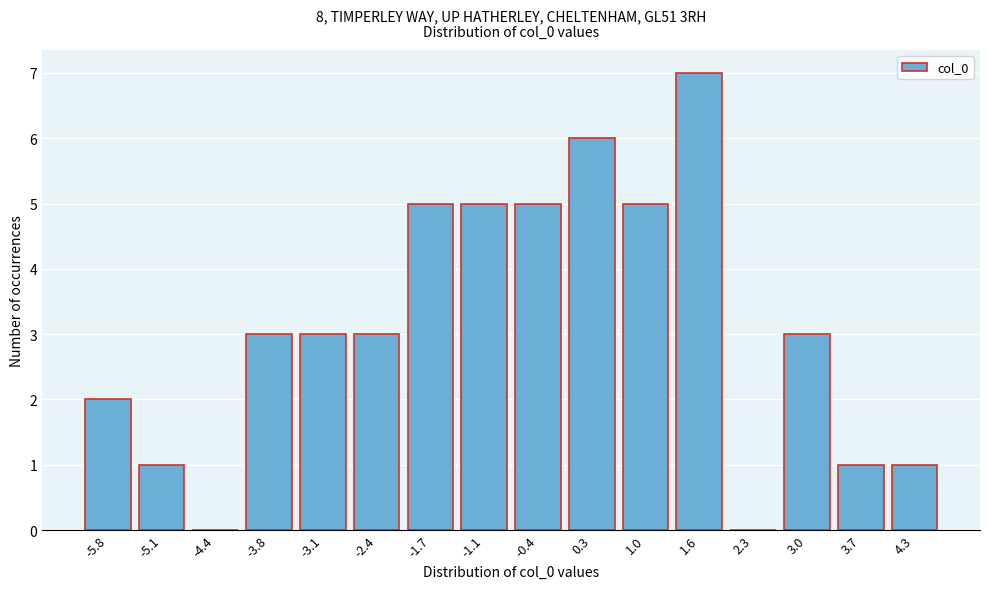

Reading right to left, what are all the values shown in this chart?

4.3=1	3.7=1	3.0=3	2.3=0	1.6=7	1.0=5	0.3=6	-0.4=5	-1.1=5	-1.7=5	-2.4=3	-3.1=3	-3.8=3	-4.4=0	-5.1=1	-5.8=2